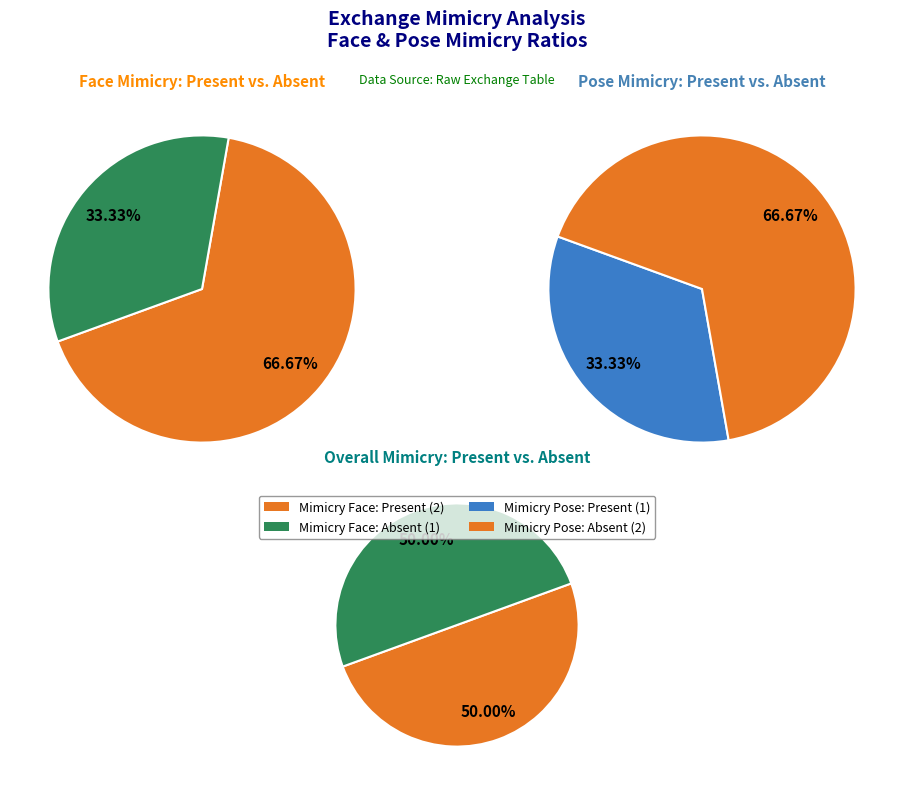

Which series has the widest spread of values?

mimicry_face